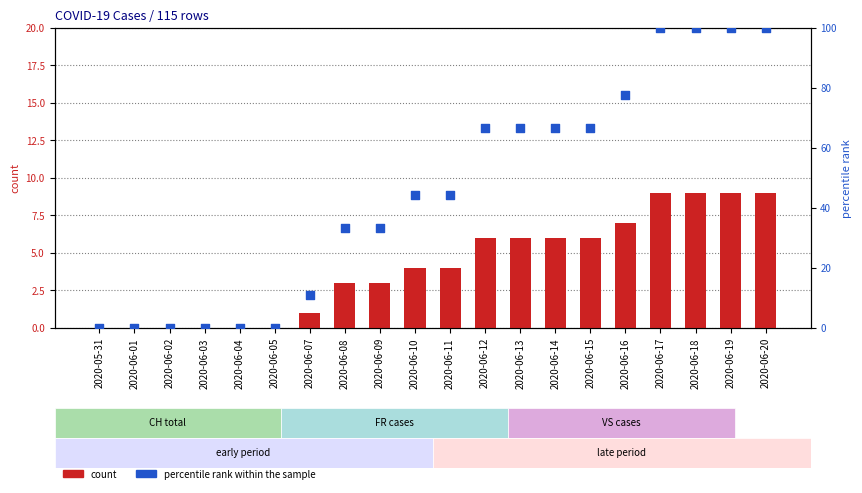

Which series contains the highest Y value?

percentile rank within the sample